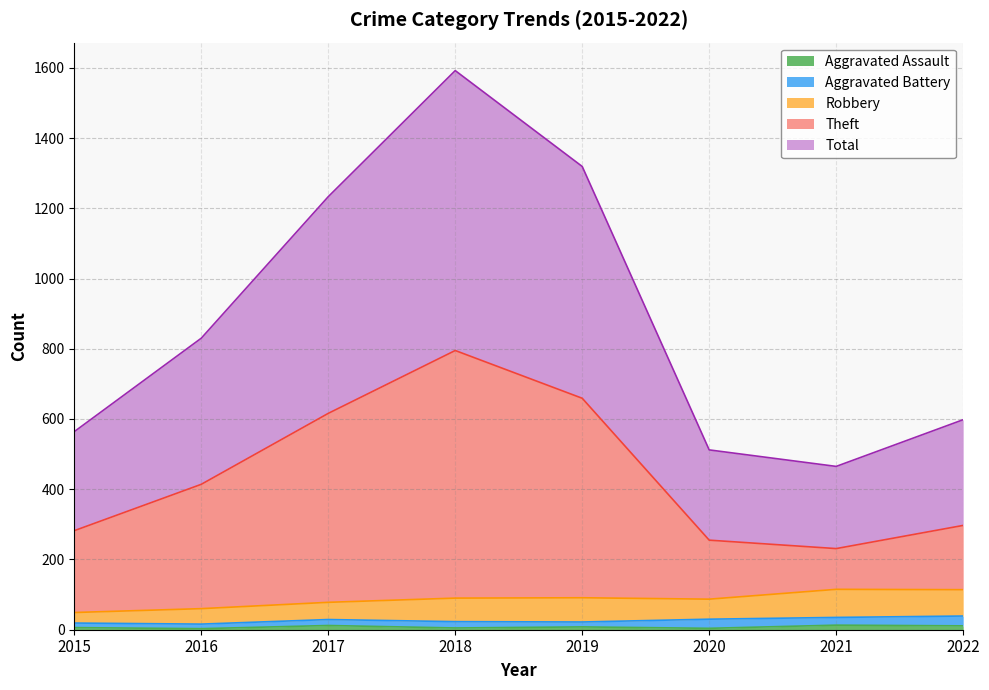

What is the value of the Aggravated Assault point at the 8th from the left?

11